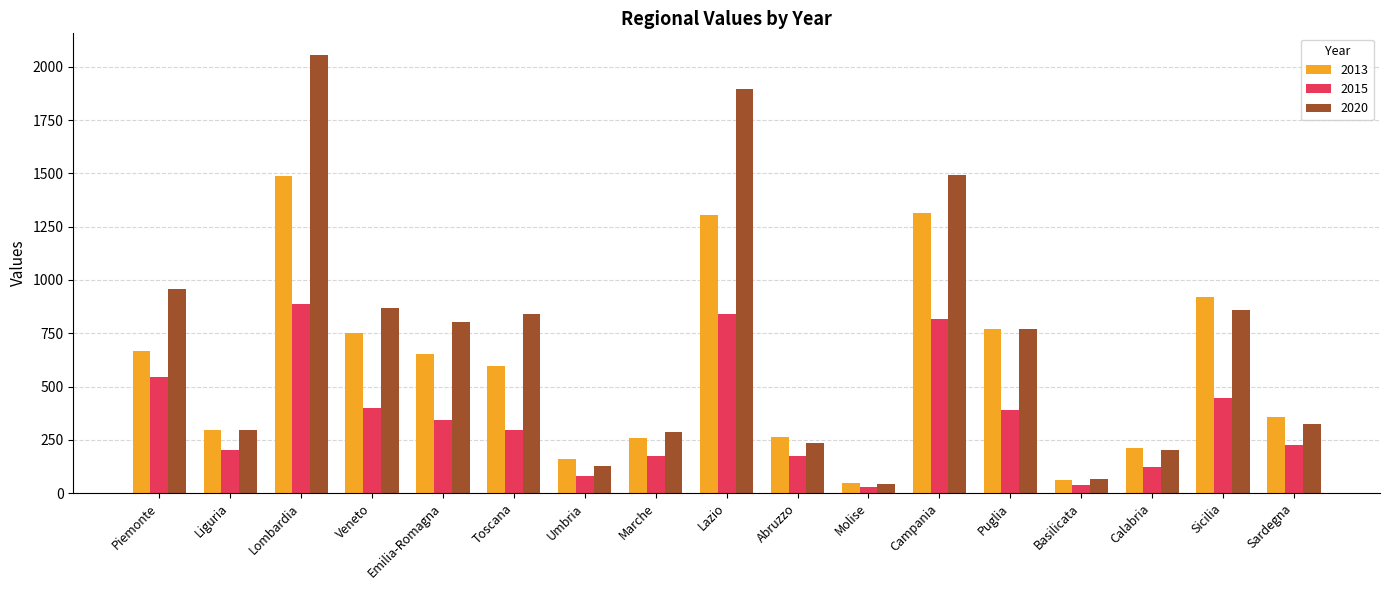

Which category has the highest value across all series?

Lombardia